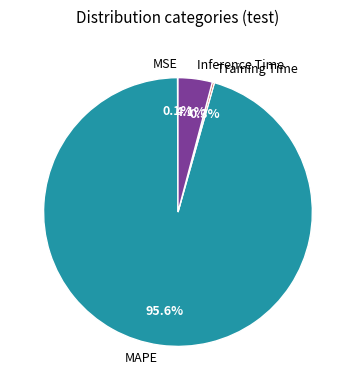

Does Inference Time account for over 50% of the chart?

No